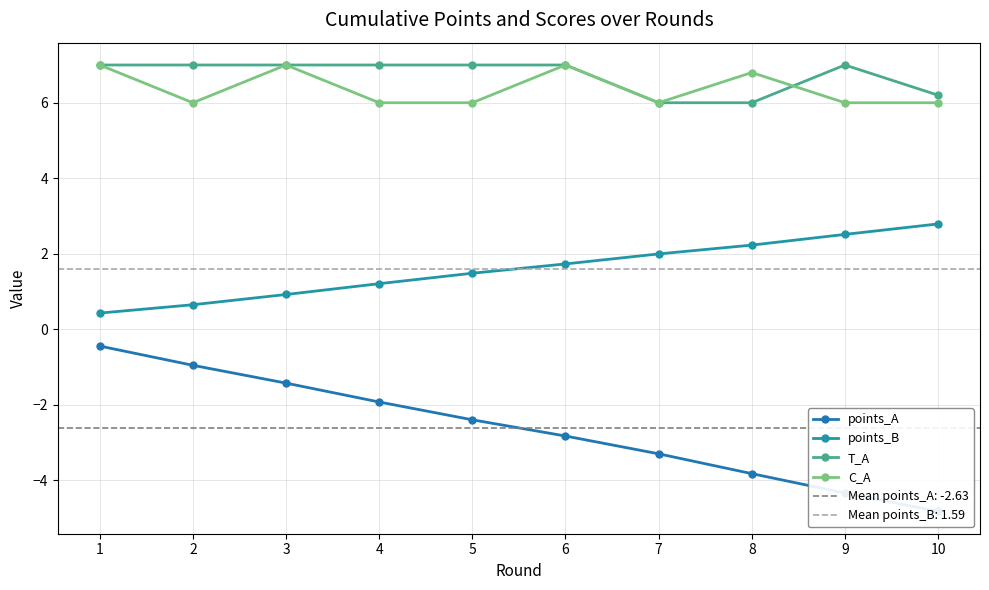

Does the chart have visible grid lines?

Yes